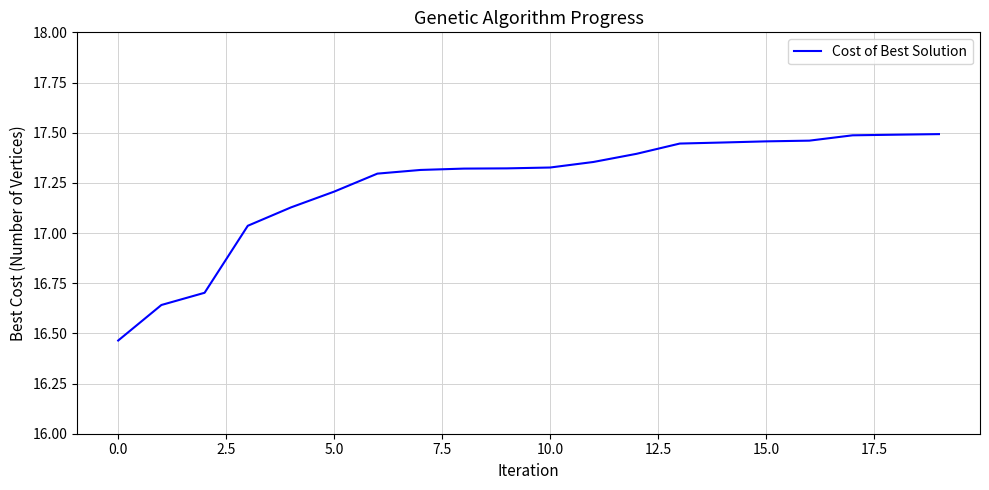

What is the difference between the maximum and minimum values?

1.0